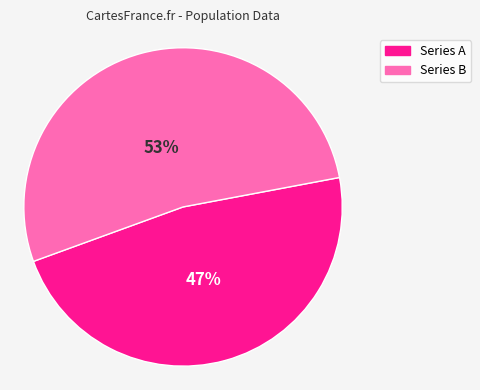

To the nearest percent, what is the combined percentage of Series B and Series A?

100%